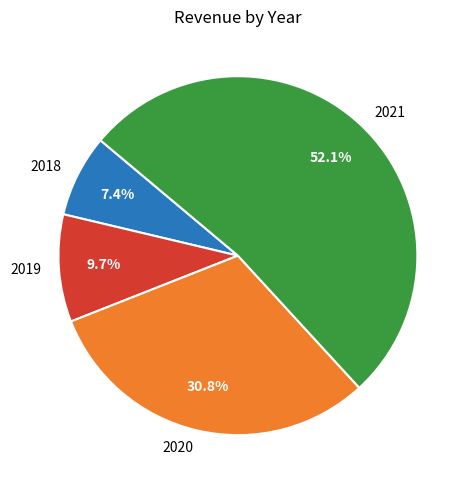

Which has a higher value, 2018 or 2019?

2019